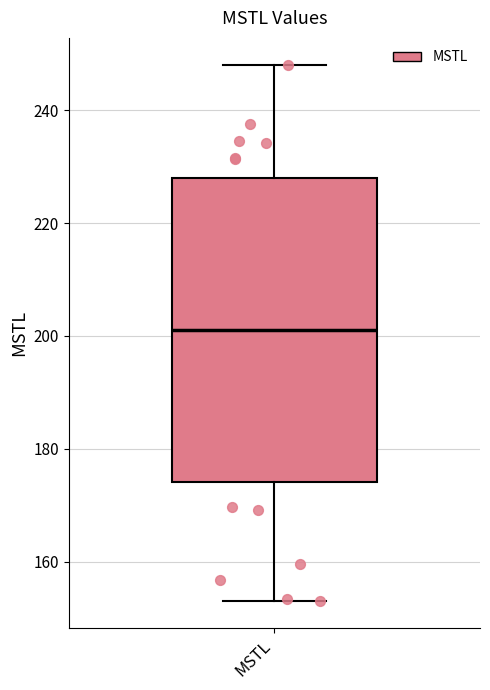

Transcribe this box plot: give where the median line is, the range the box spans, and where the two whiskers end, as read against the y-axis. The values are not printed on the chart, so give them approximately, as read against the axis.

median 200, box 174 to 228, whiskers 152 to 248